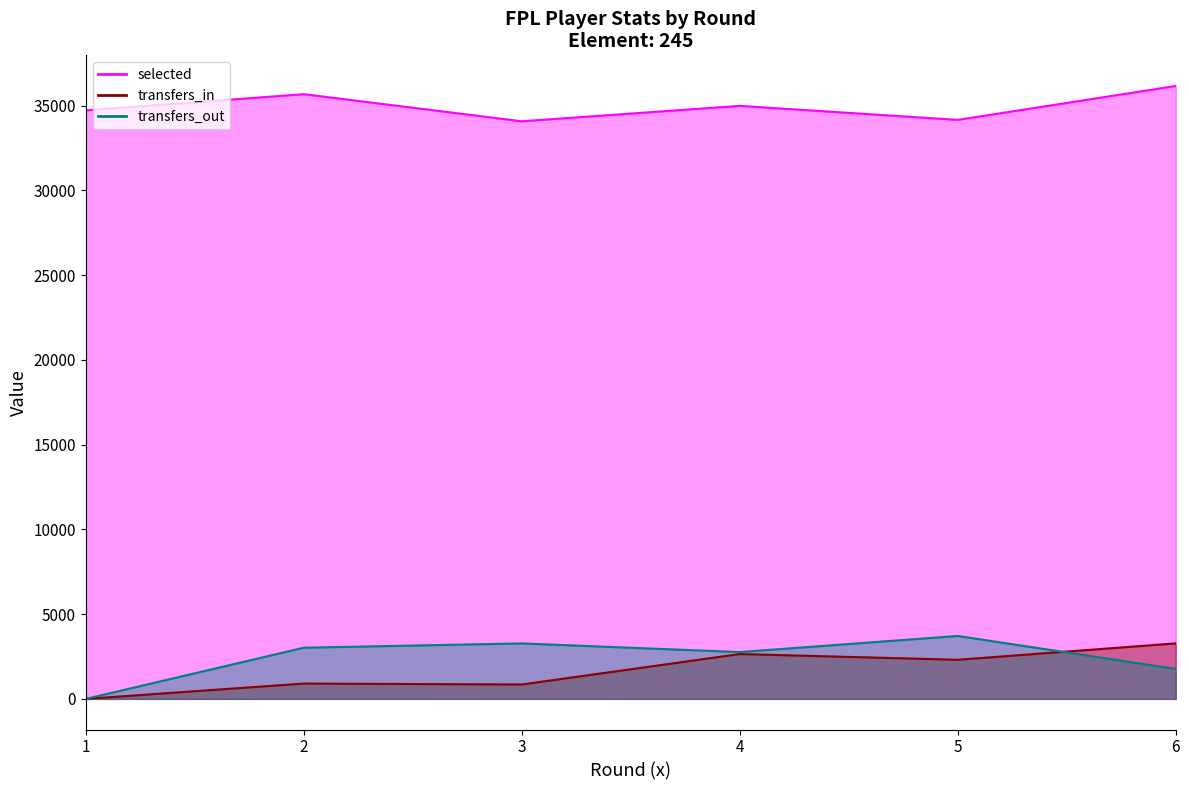

Does the chart display data point markers on the line(s)?

No